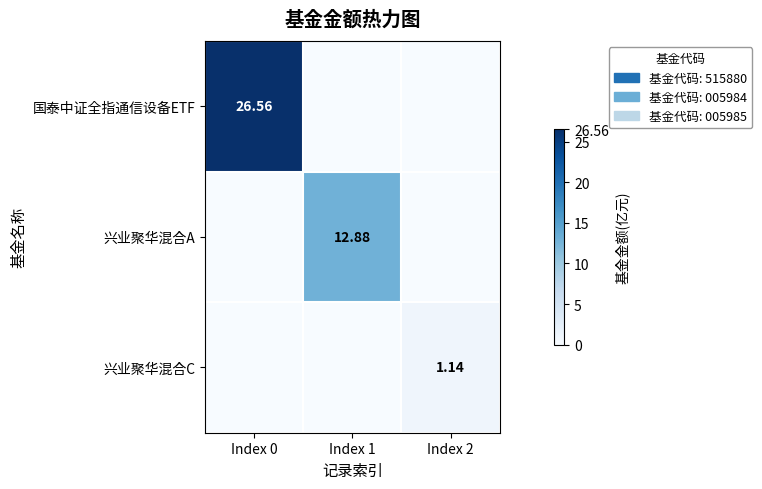

What is the difference between the highest and lowest values at Index 0?

26.6